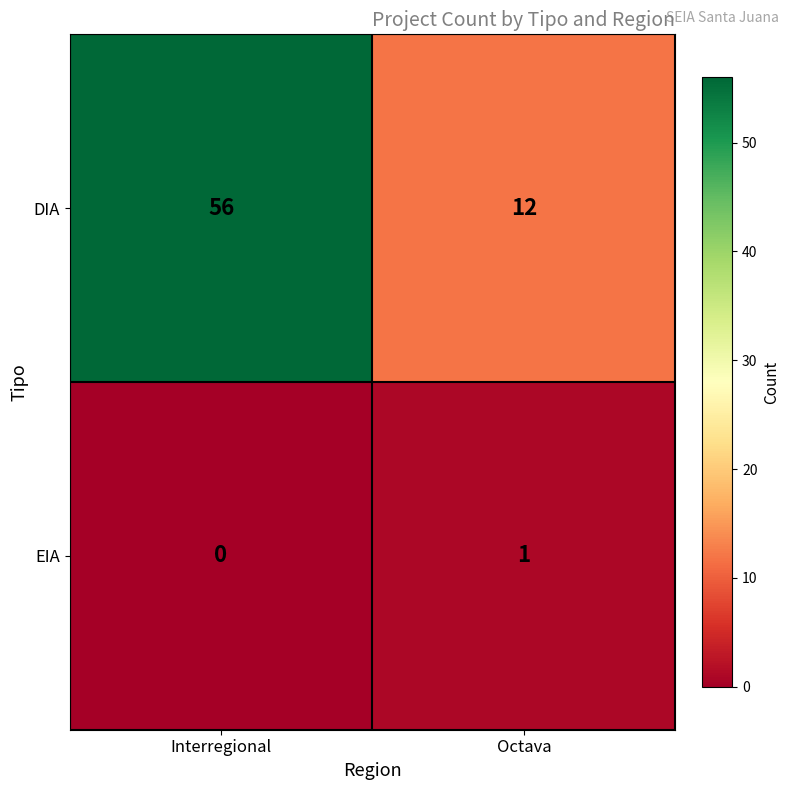

What is the approximate value of DIA at Interregional?

56